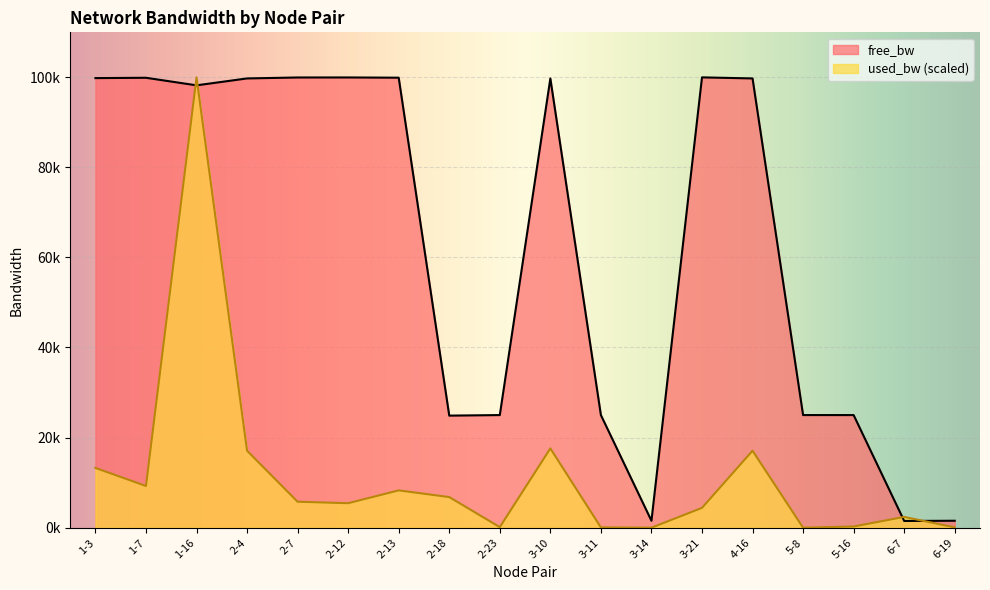

After their last crossing, which series has the higher values: free_bw or used_bw?

free_bw